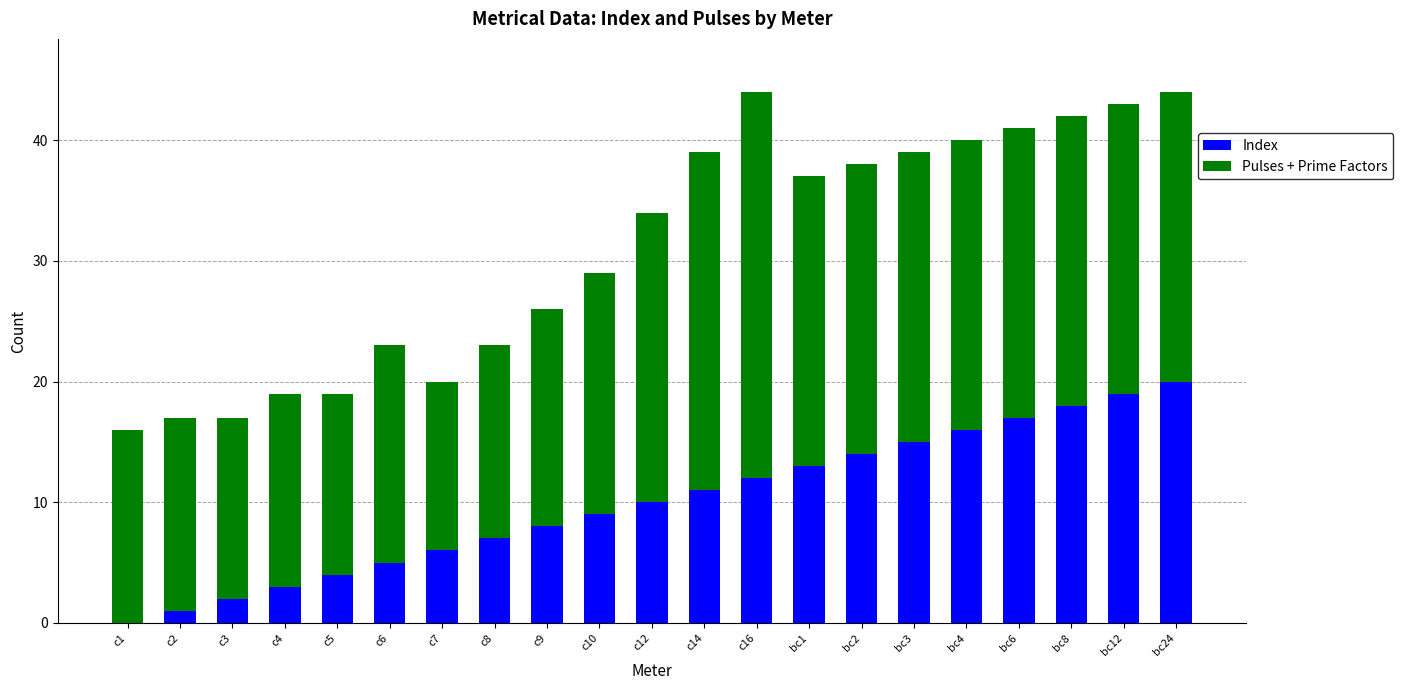

What is the sum of all Index values?

210